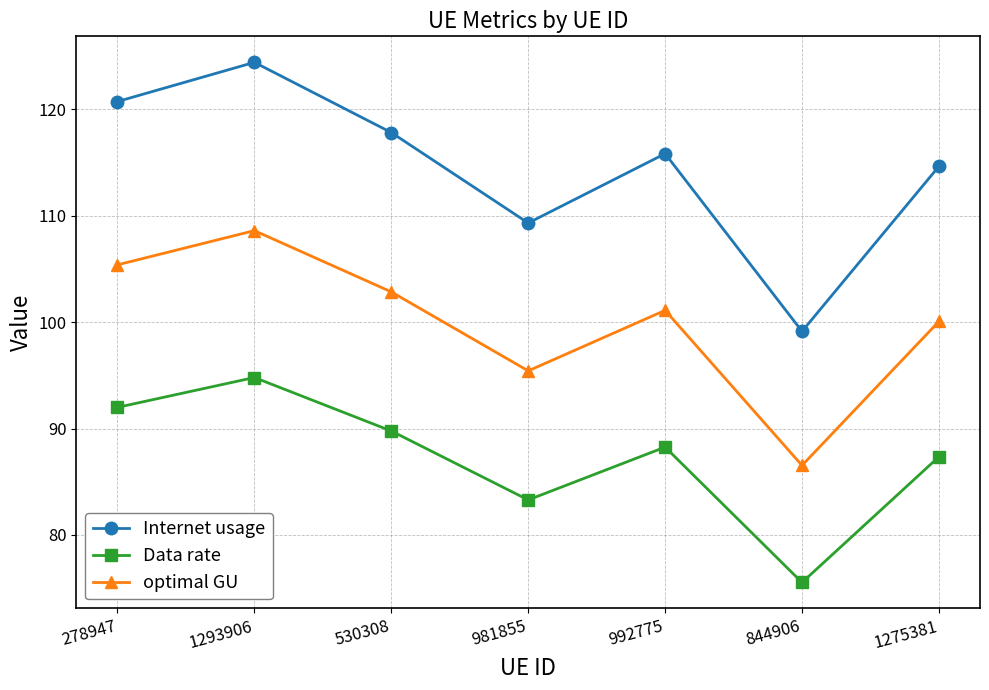

What is the smallest value displayed?

75.5